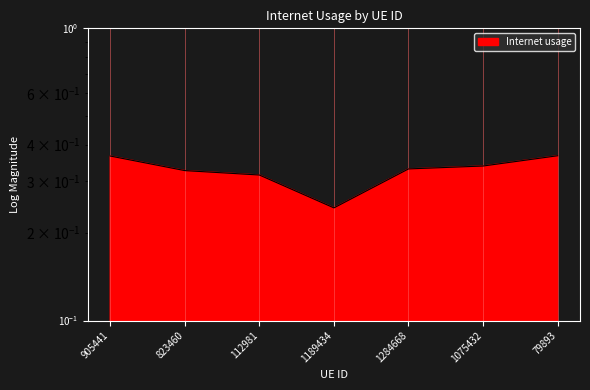

List the labels in order of value, largest first.

79893, 905441, 1075432, 1284668, 823460, 112981, 1189434